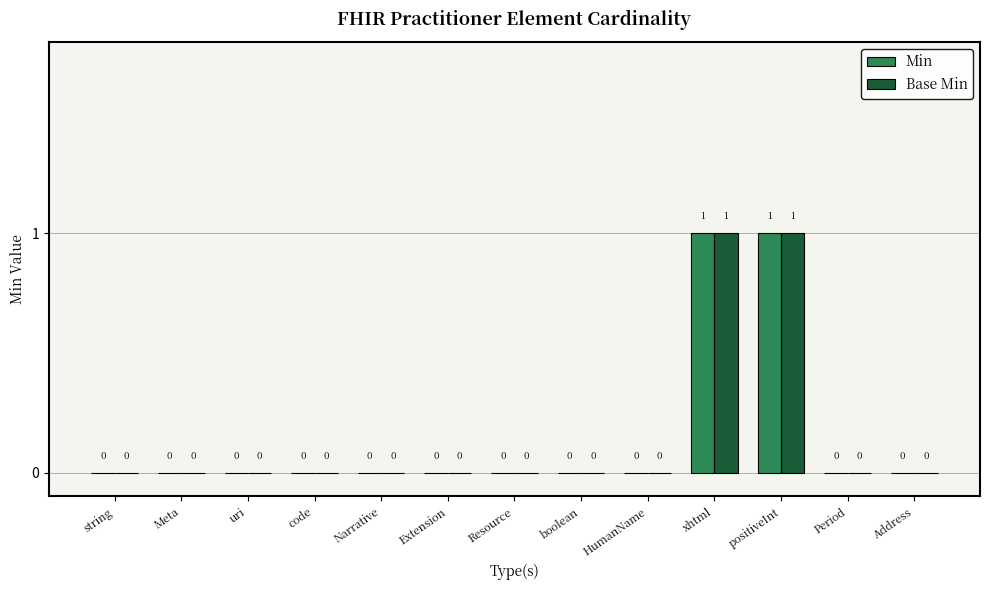

Is it true that Min equals 0 at Extension?

True